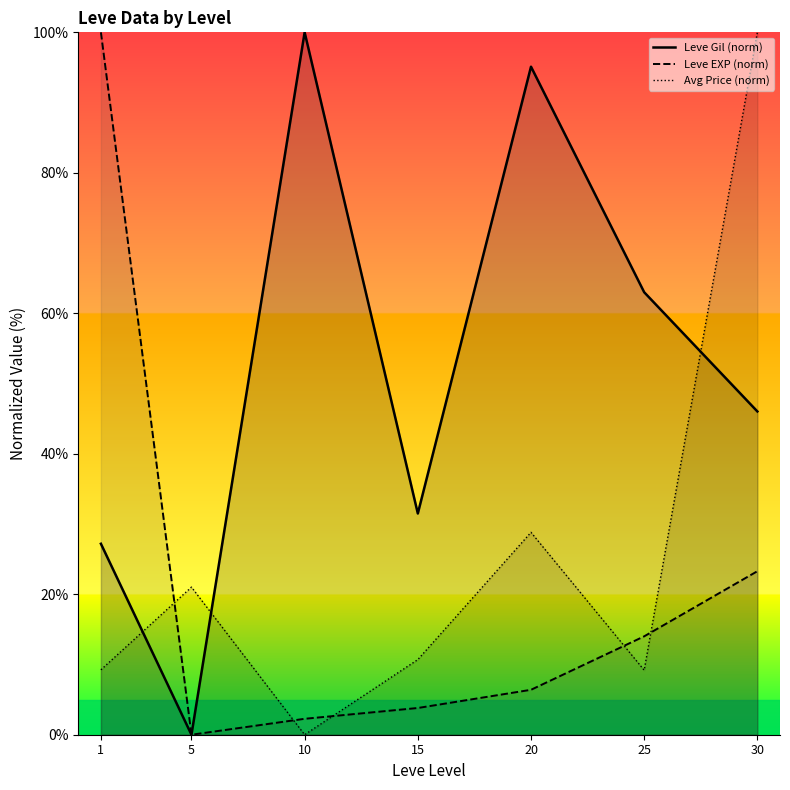

True or false: Avg Price (norm) and Leve Gil (norm) intersect in this chart.

True